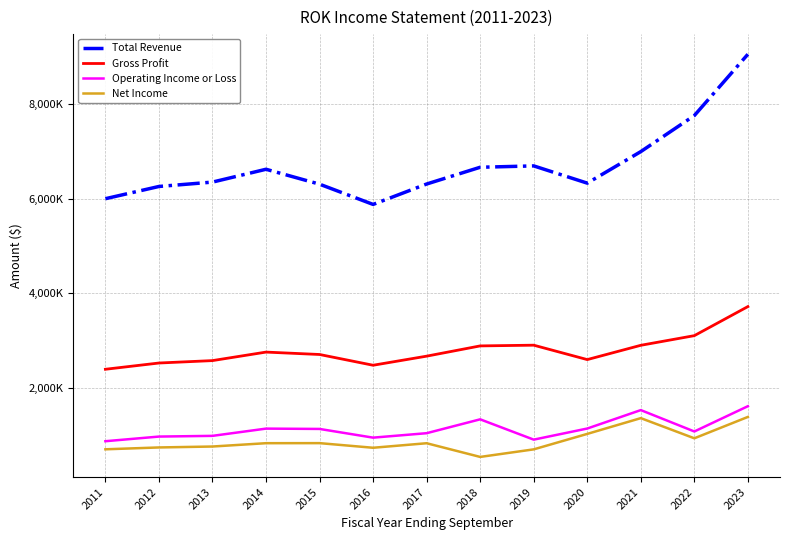

What is the difference between the maximum and second lowest values in the Total Revenue series?

3057600